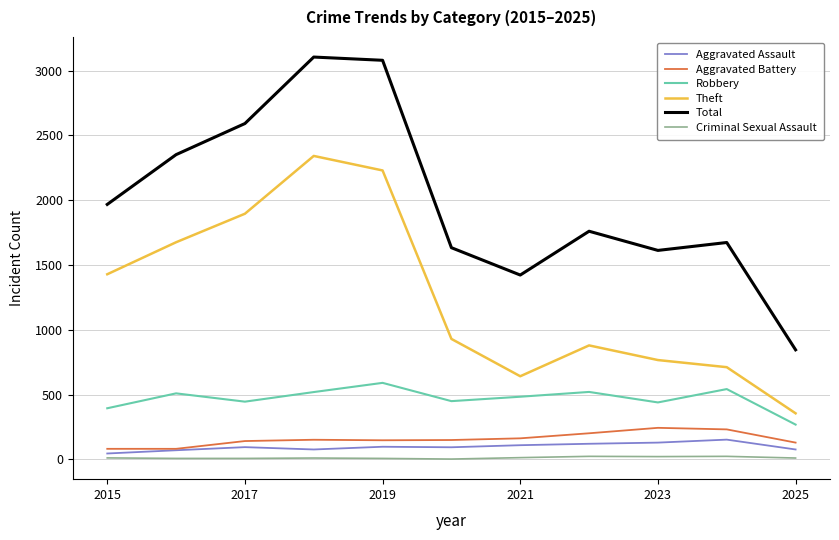

Which series has the largest total across all categories?

Total